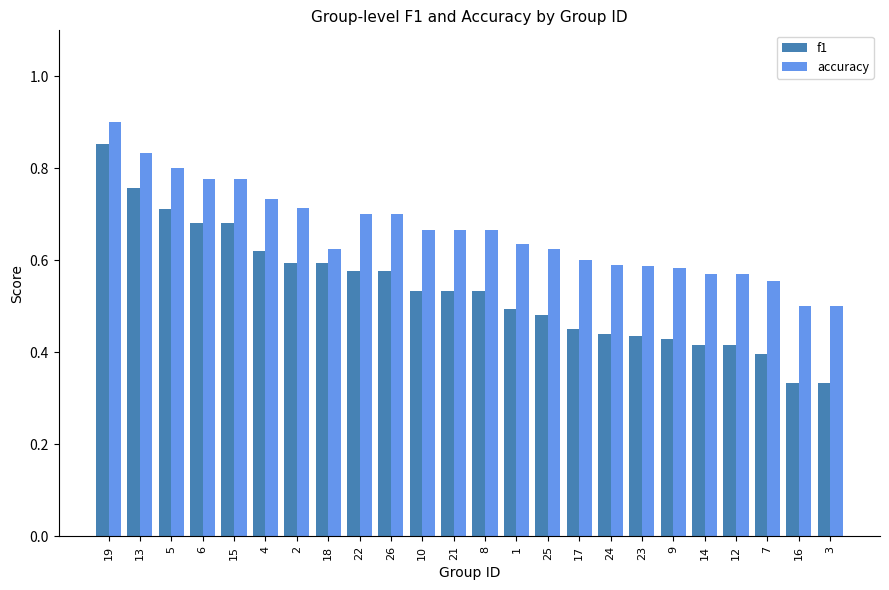

What is the sum of the accuracy values at 1 and 6?

1.4